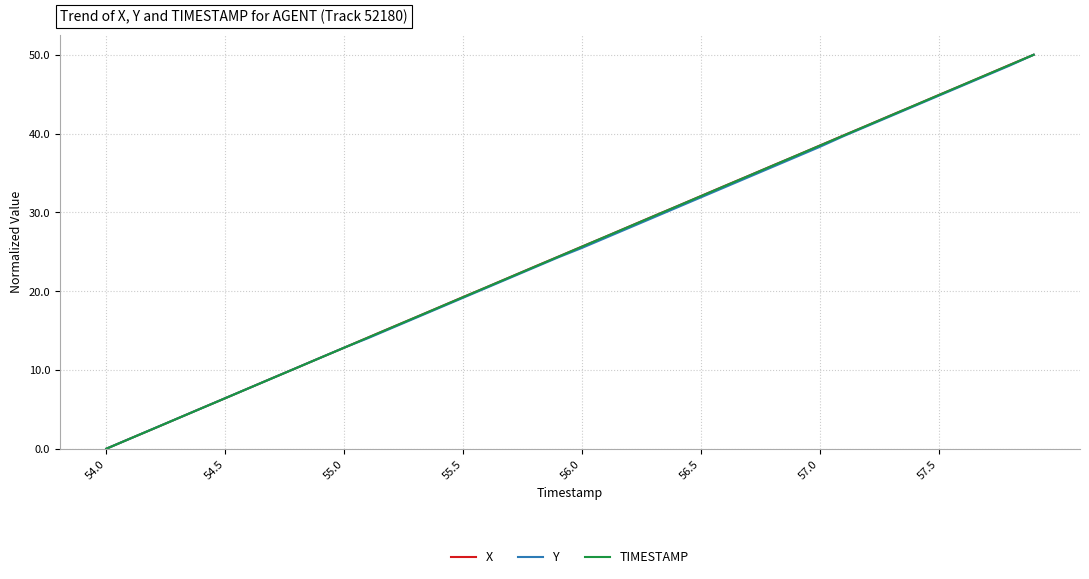

What is the highest value of the Y series?

50.0